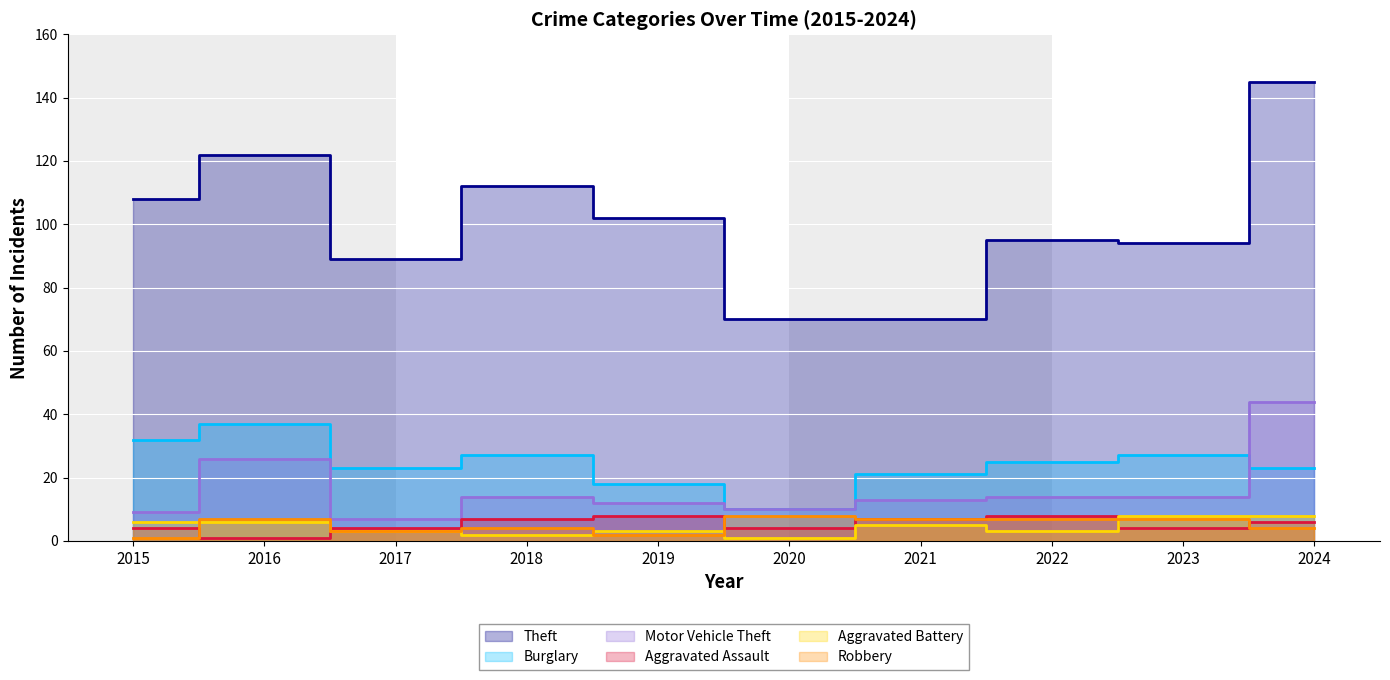

Which series has the widest spread of values?

Theft